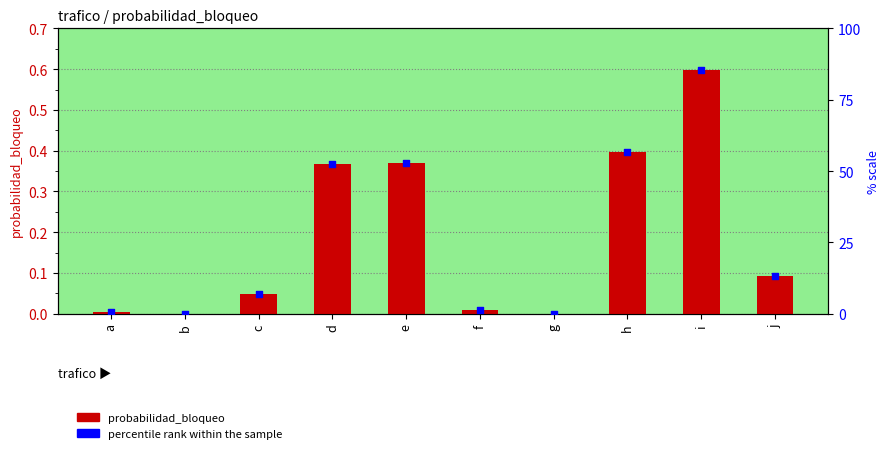

Which series has the largest total across all categories?

percentile rank within the sample